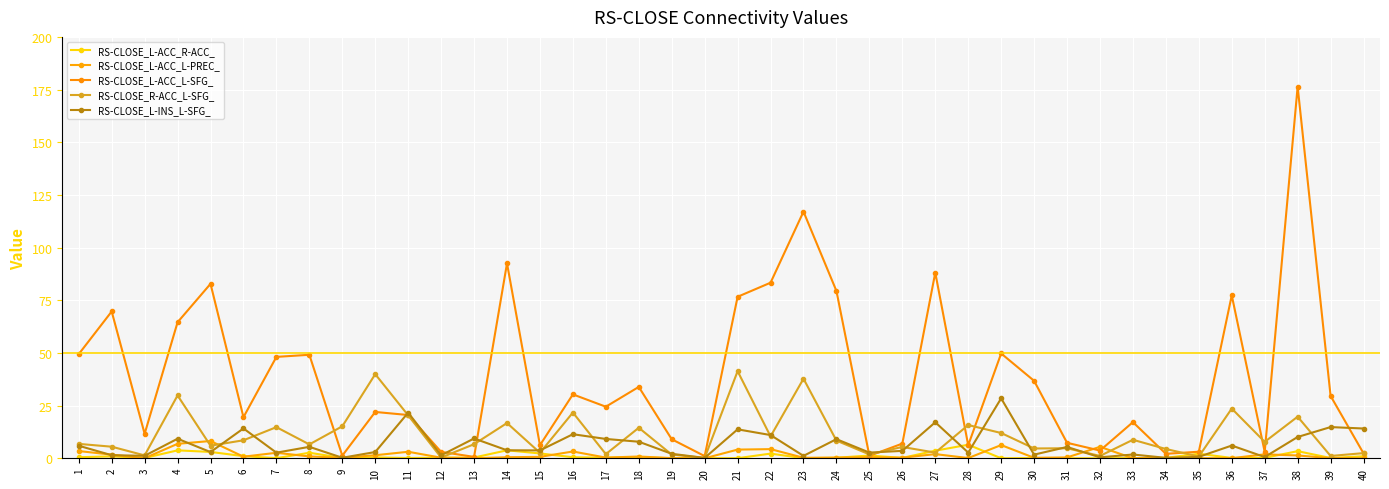

What is the average value of the RS-CLOSE_L-ACC_L-SFG_ series?

37.7